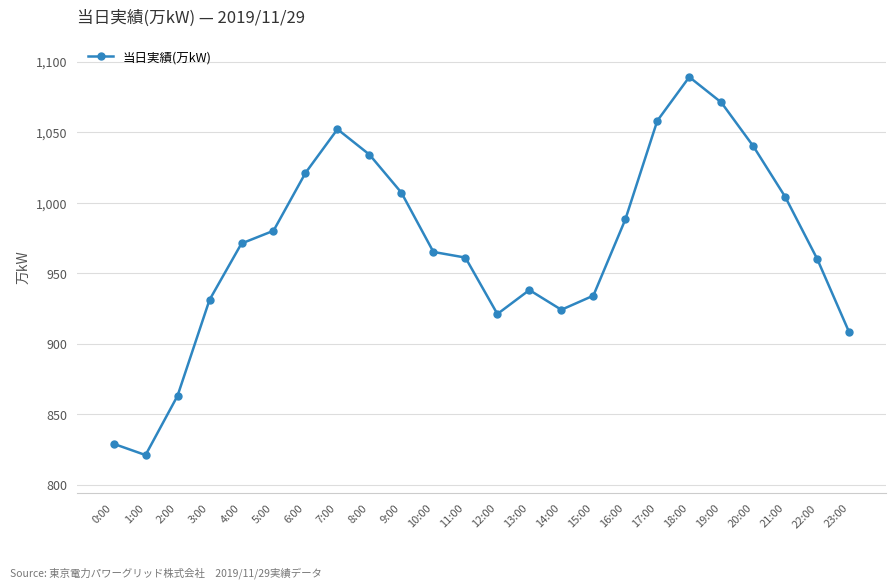

What is the value of the 5th point from the left?

971